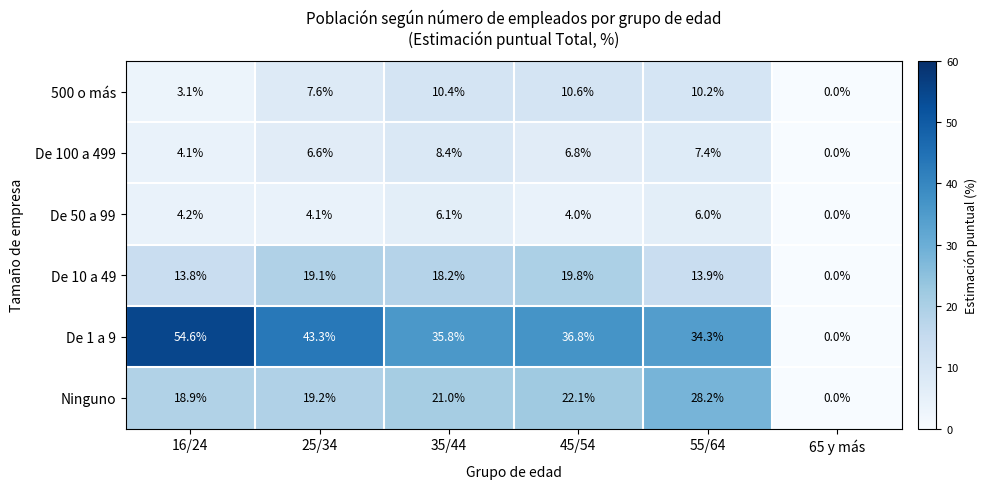

True or false: De 100 a 499 has a value of 10.8 at 25/34.

False